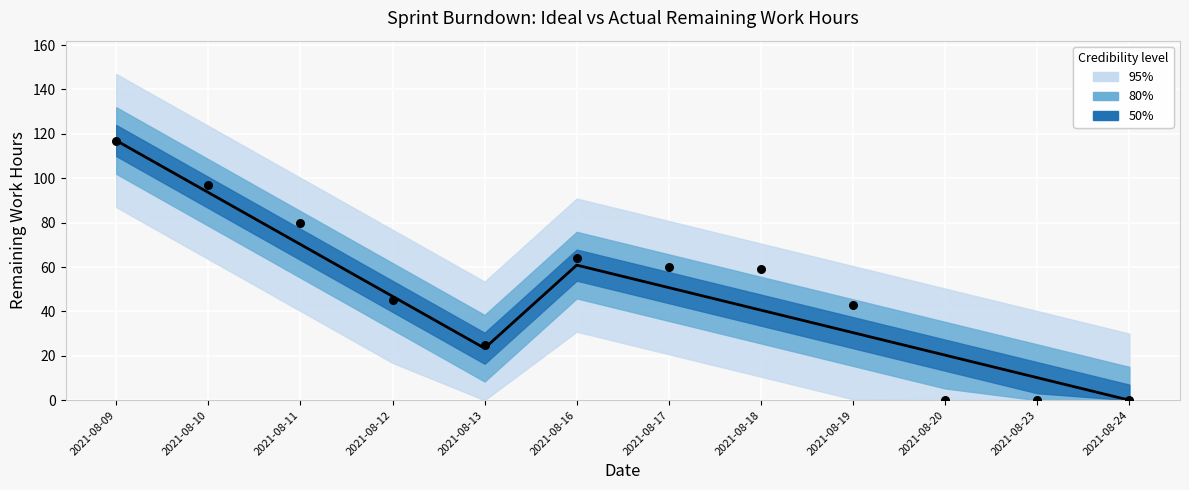

At how many categories does at least one series exceed 45?

7